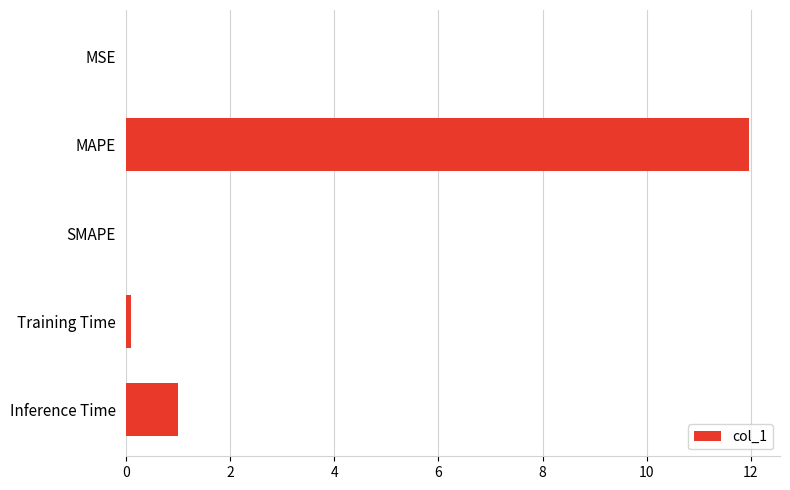

How many distinct data groups are displayed?

1